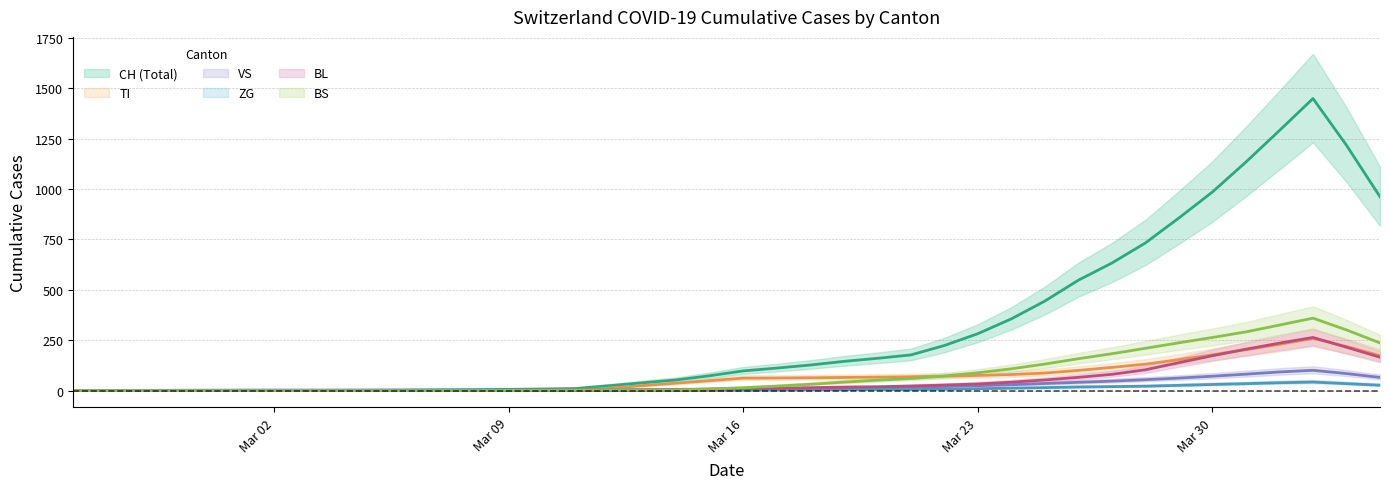

What is the sum of the VS values at 12 and 10?

4